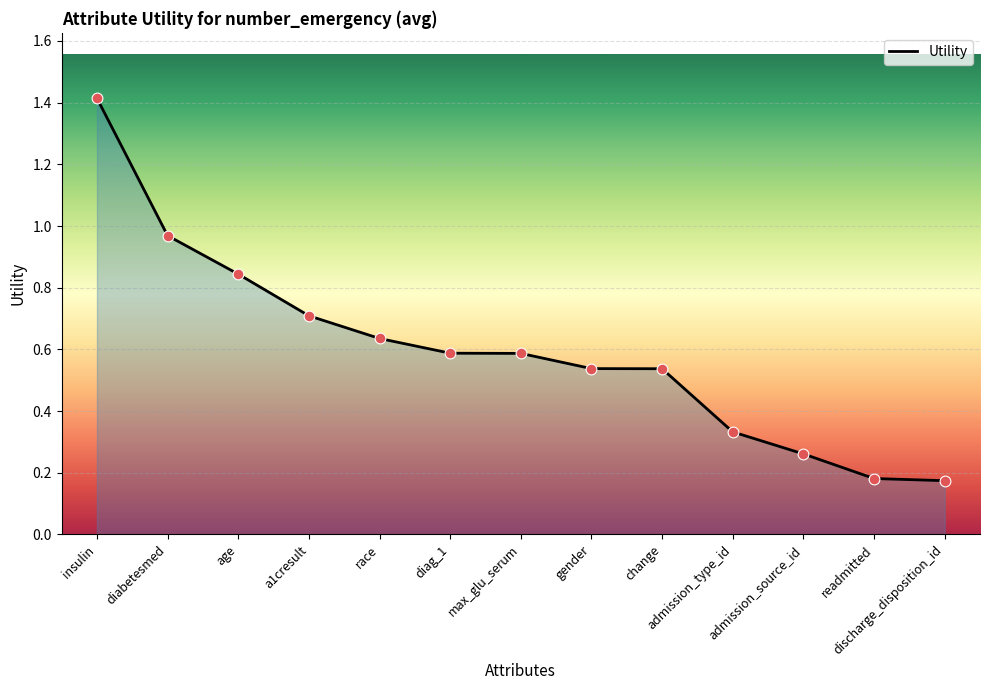

Is this an area chart (filled region under the line)?

Yes